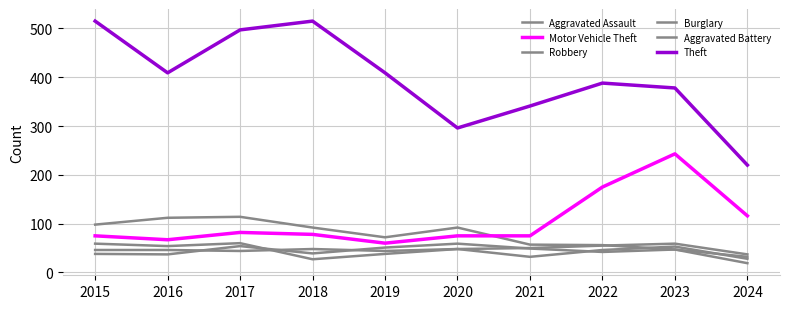

What is the sum of the Aggravated Battery values at 2023 and 2019?

98